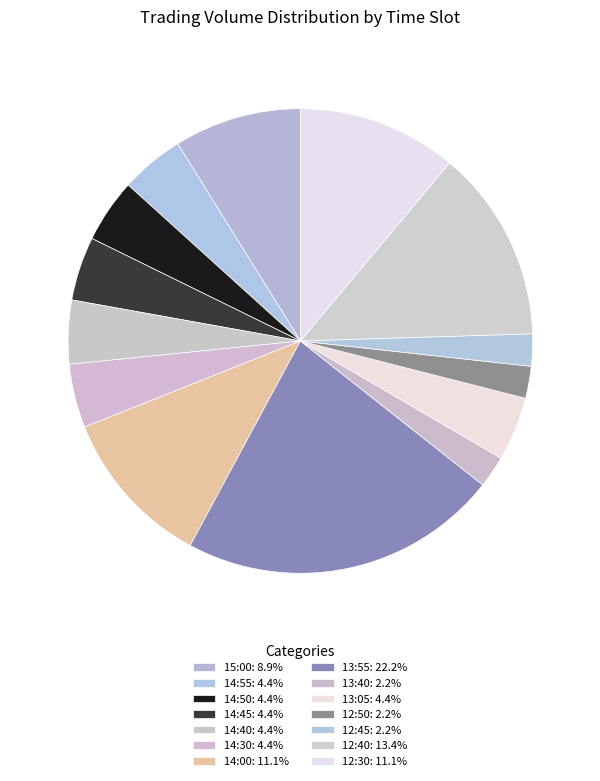

To the nearest percent, what is the difference between the 13:40 and 14:55 slice percentages?

2%